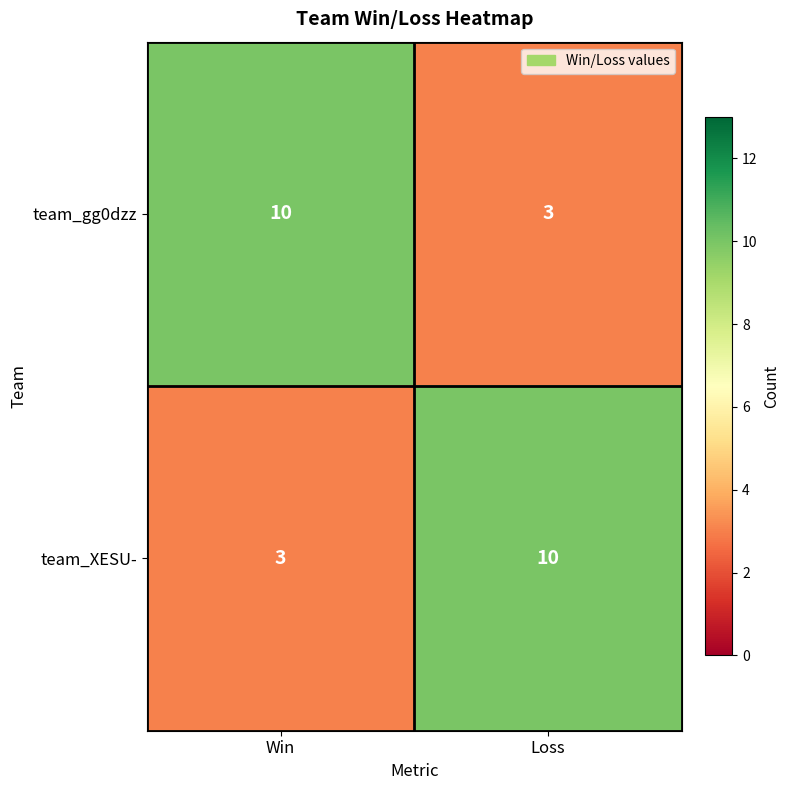

At Loss, list the series in order from smallest to largest.

team_gg0dzz, team_XESU-